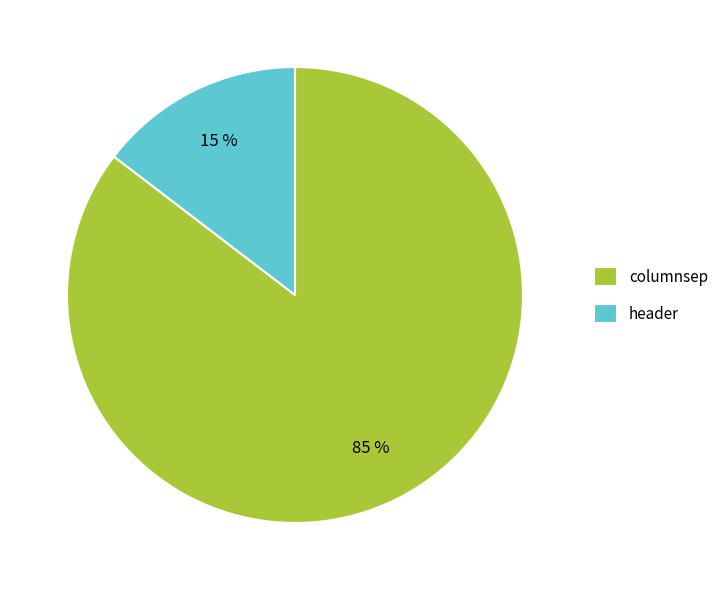

To the nearest percent, what percentage of the pie is header?

15%